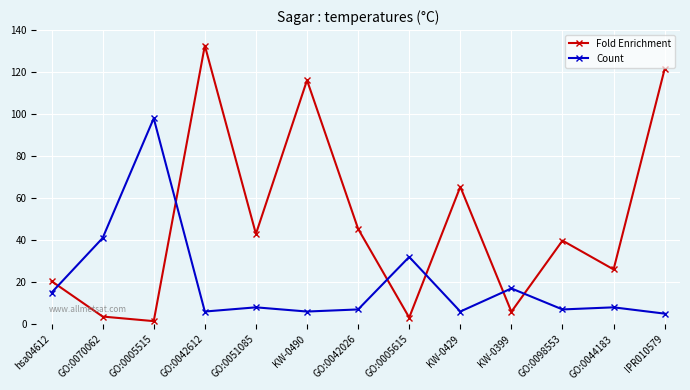

List the series in order of their overall mean, lowest first.

Count, Fold Enrichment